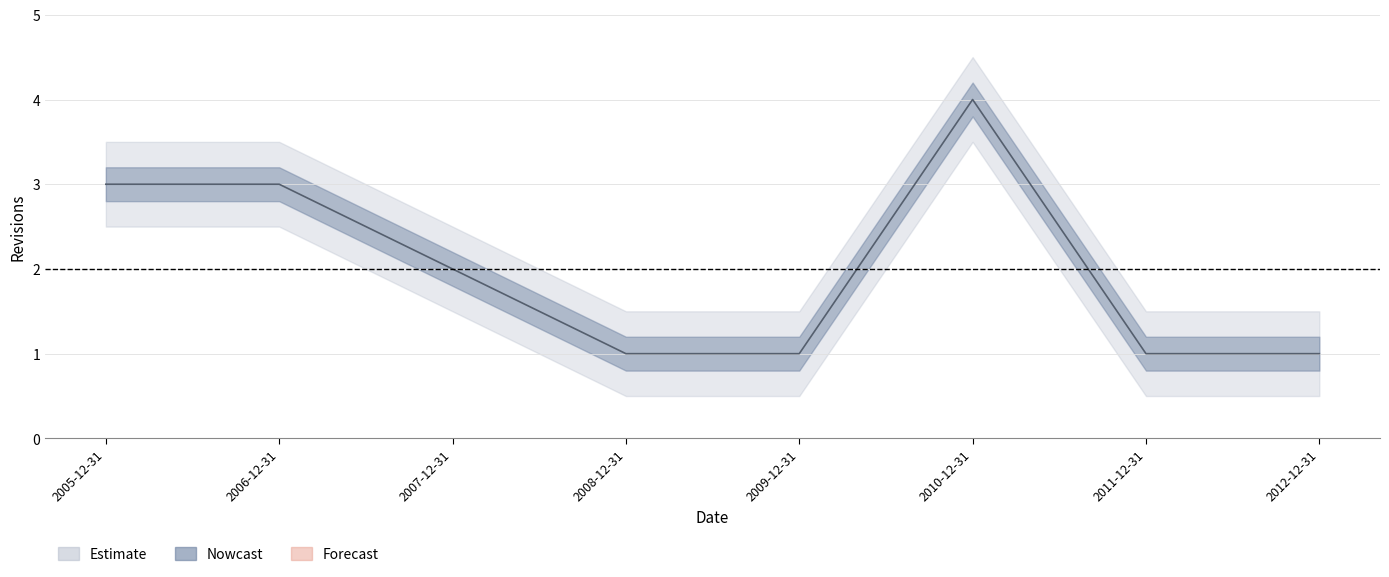

Reading left to right, extract all data points from this chart.

3	3	2	1	1	4	1	1